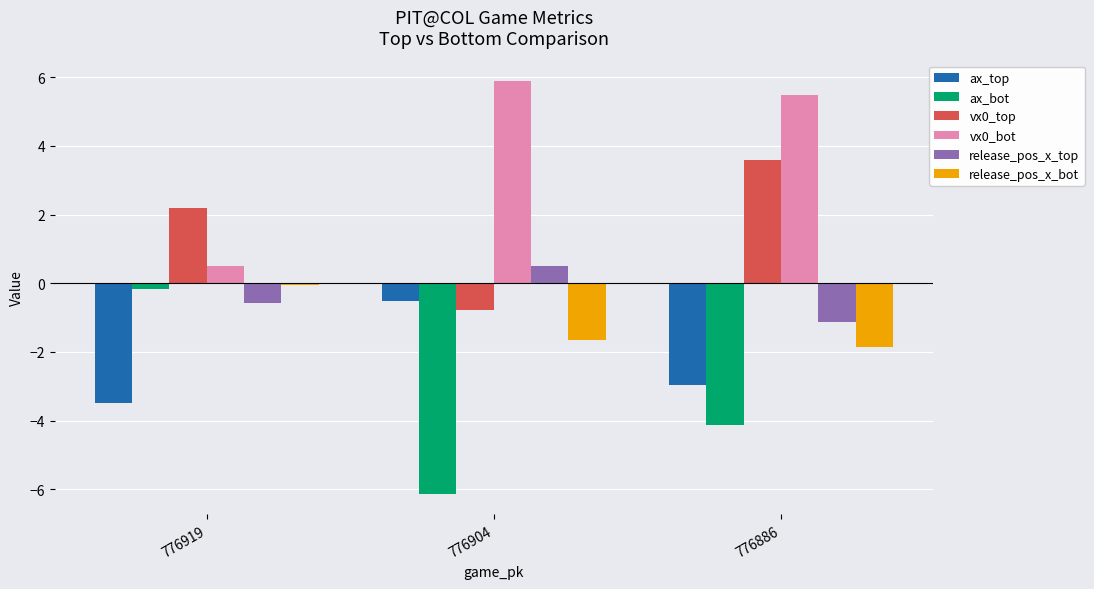

True or false: release_pos_x_top has a value of -1.8 at 776886.

False